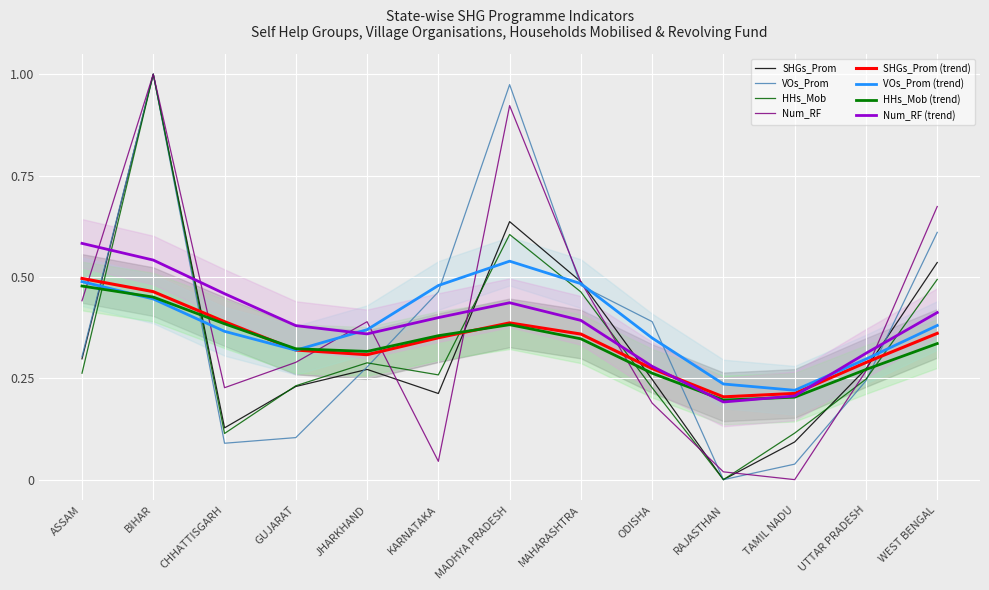

How many times do HHs_Mob and VOs_Prom cross each other?

2